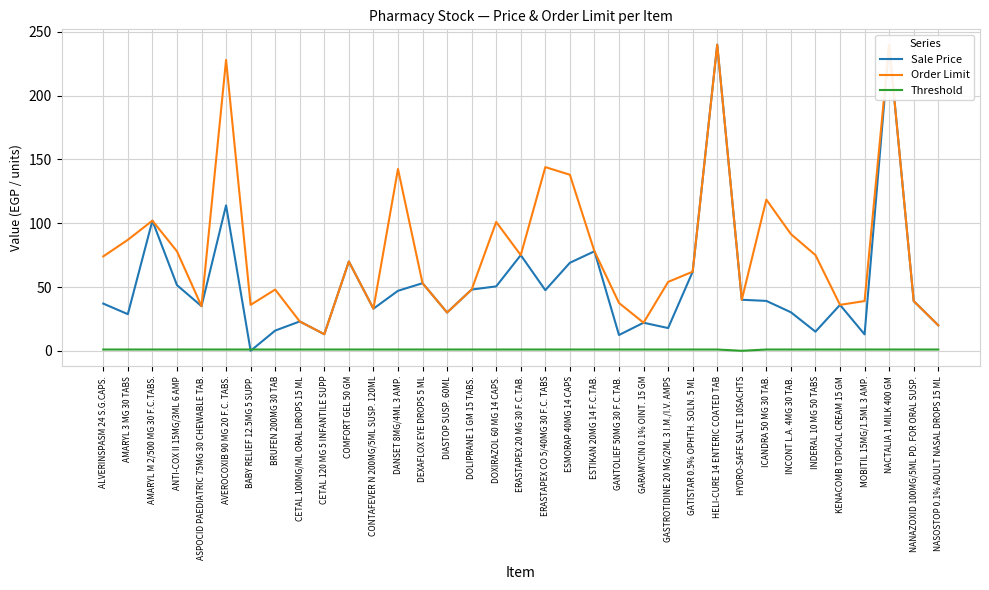

What position from the right is MOBITIL 15MG/1.5ML 3 AMP.?

4